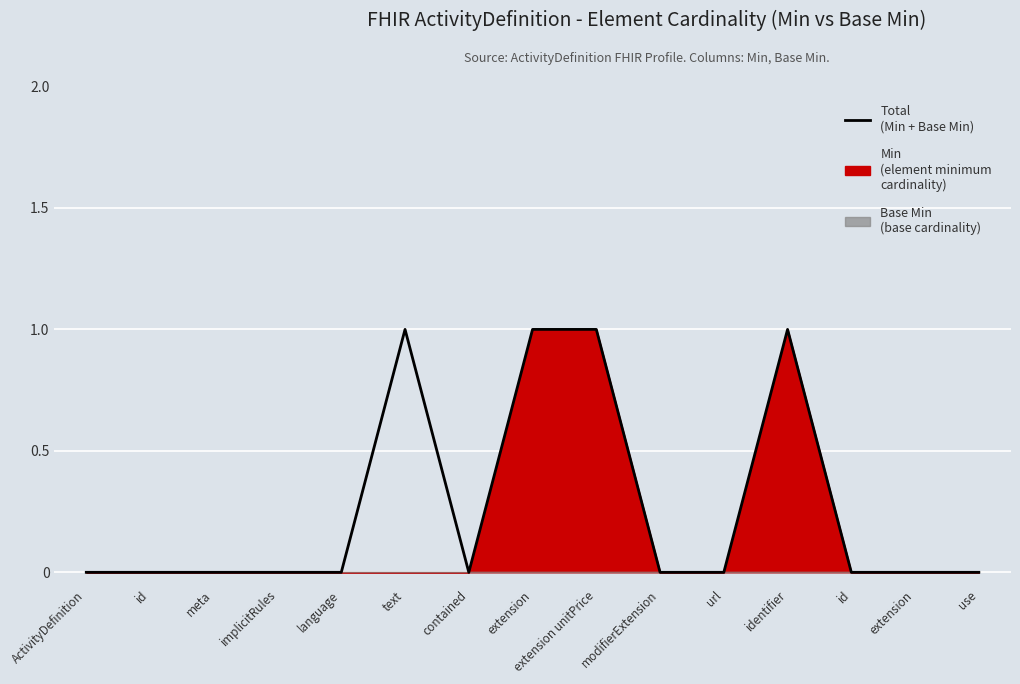

What is the difference between the second highest and minimum values?

1